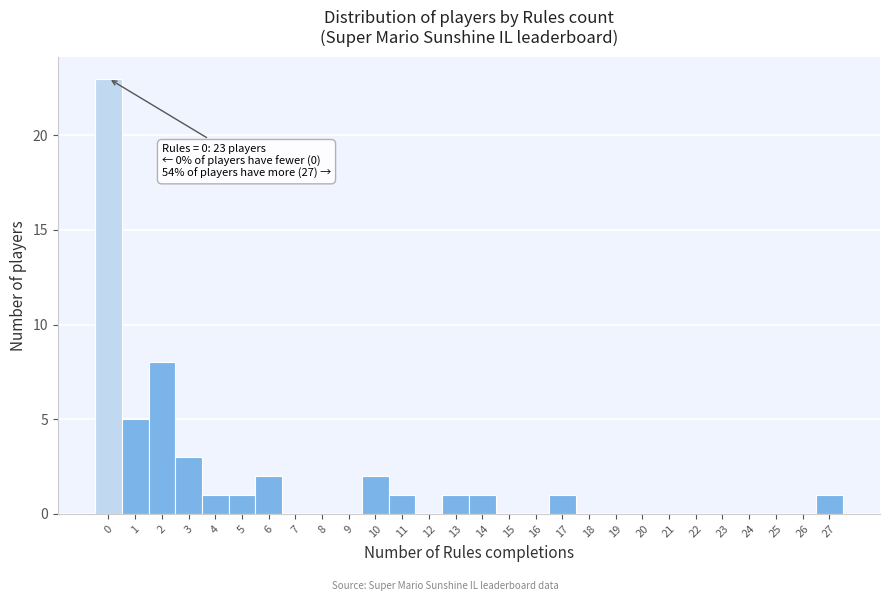

Over which range of the x-axis is the bar tallest?

-0.5 to 0.5